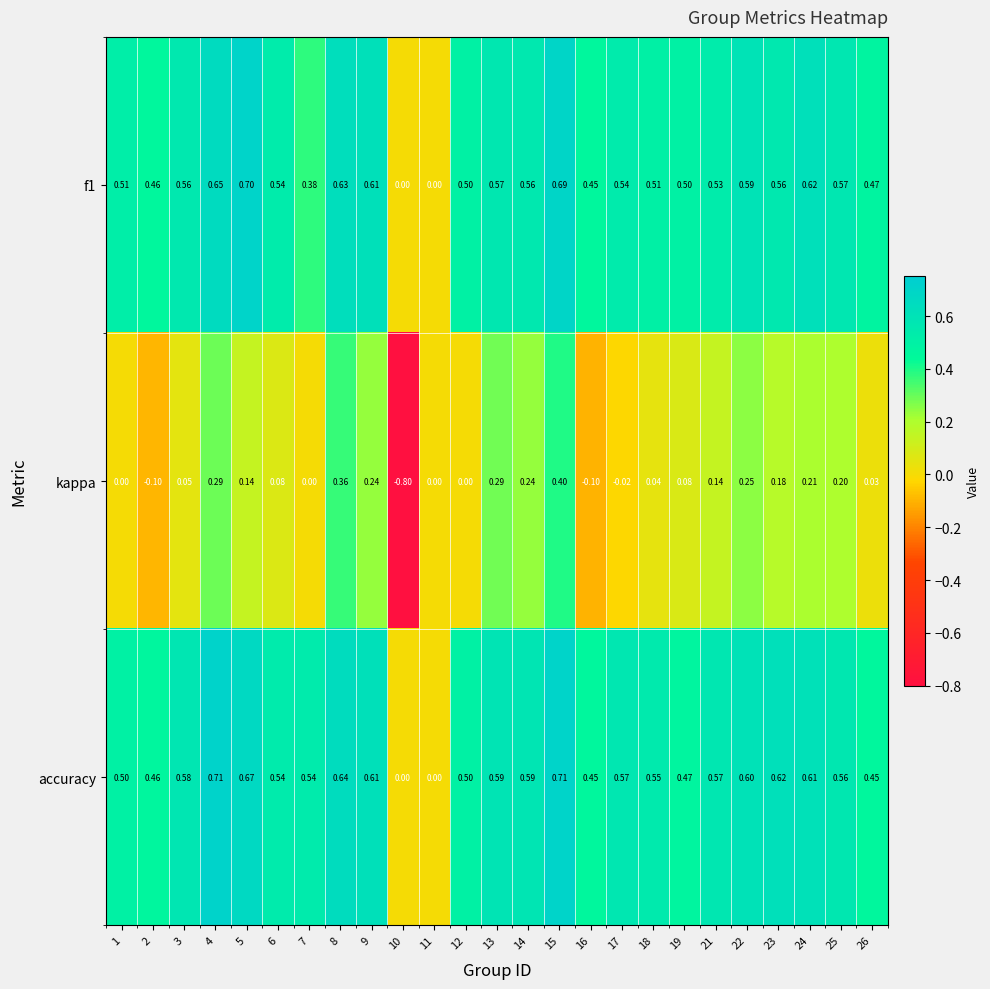

Is the value of f1 at 4 greater than the value of accuracy at 21?

Yes